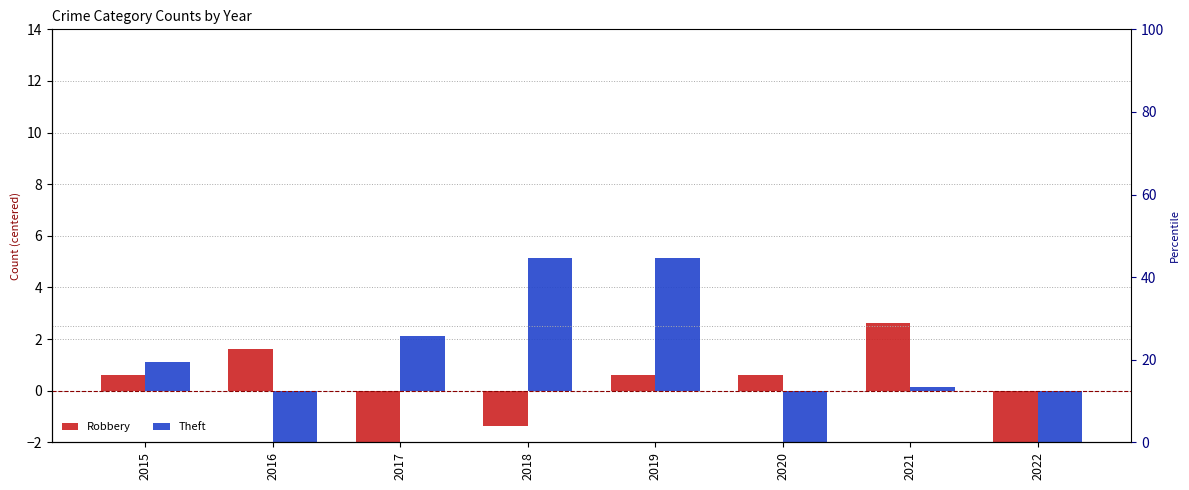

The Theft series shows -7.7 at 2016. True or false?

False